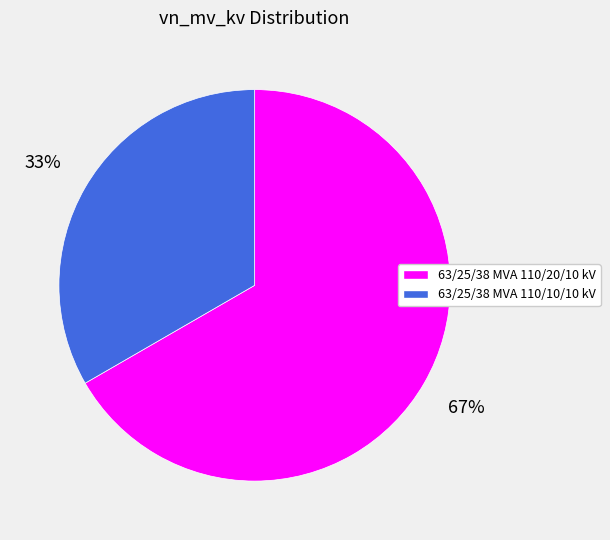

Which category has the smallest portion of the pie?

63/25/38 MVA 110/10/10 kV